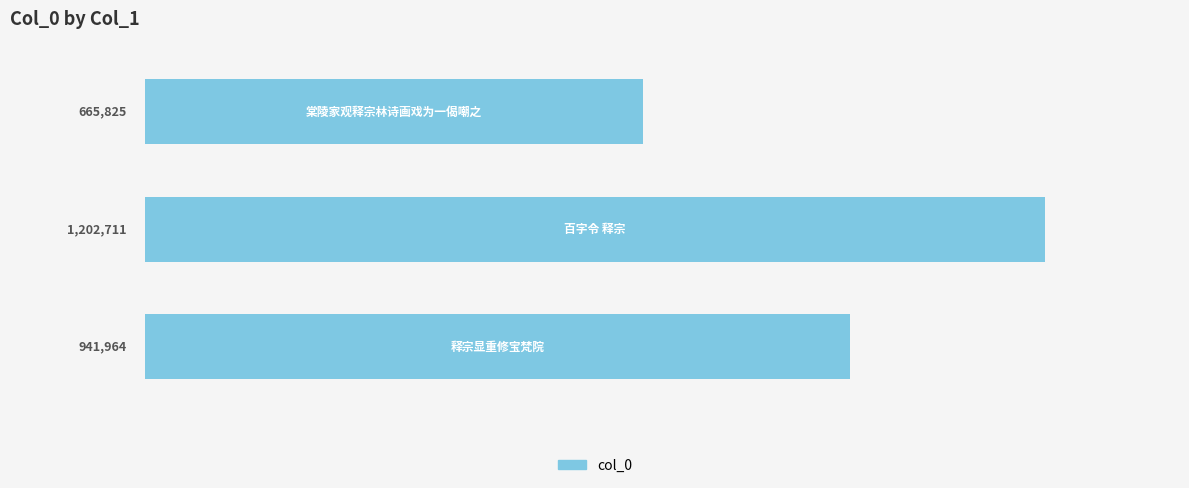

What is the maximum value shown in the chart?

1202711